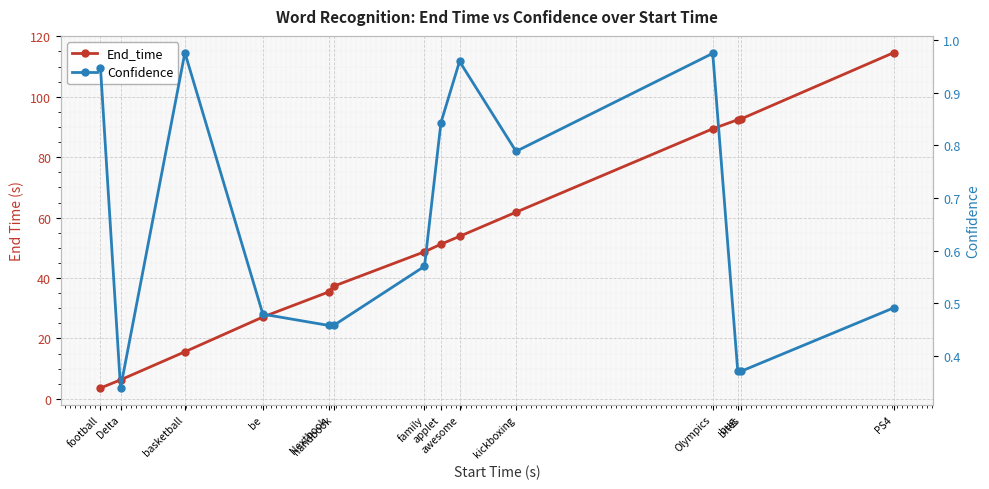

What is the difference between the highest and lowest values at awesome?

52.8